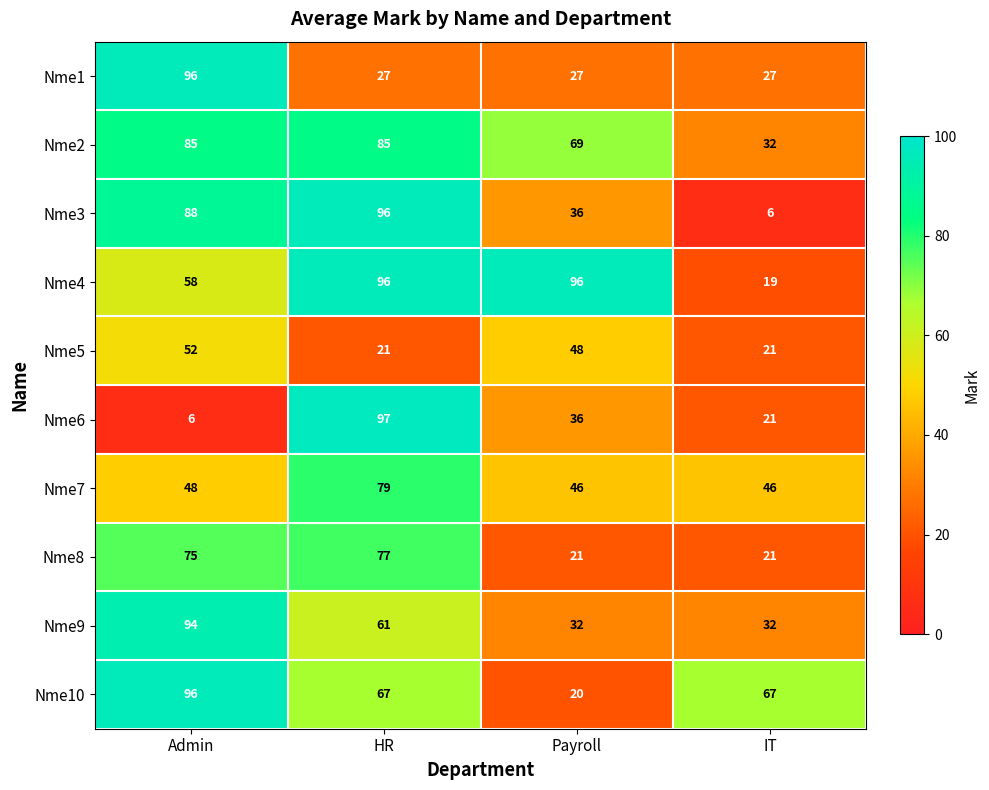

What is the greatest value displayed?

97